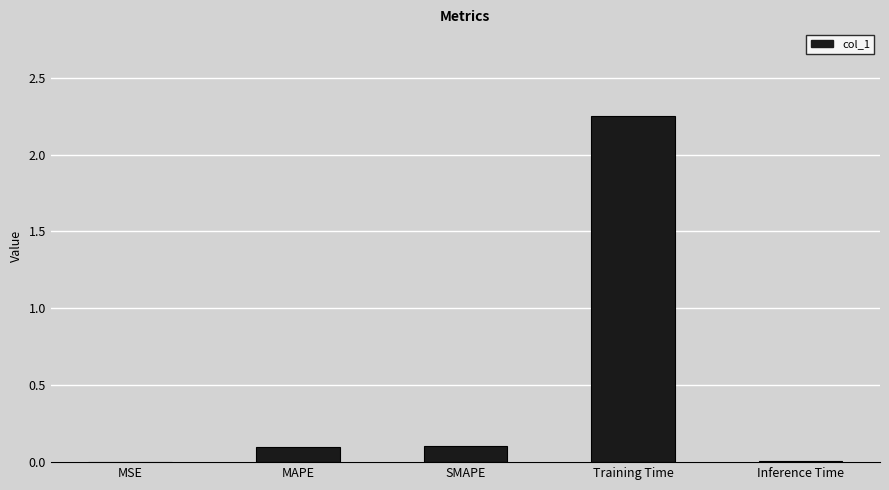

Which has a higher value, Training Time or MAPE?

Training Time